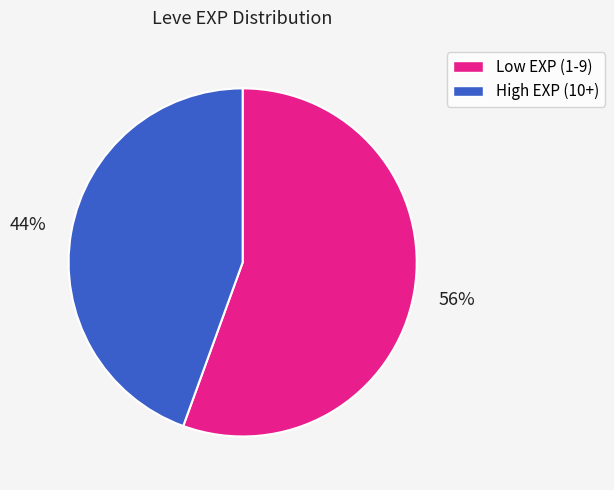

To the nearest percent, what is the average slice percentage?

50%